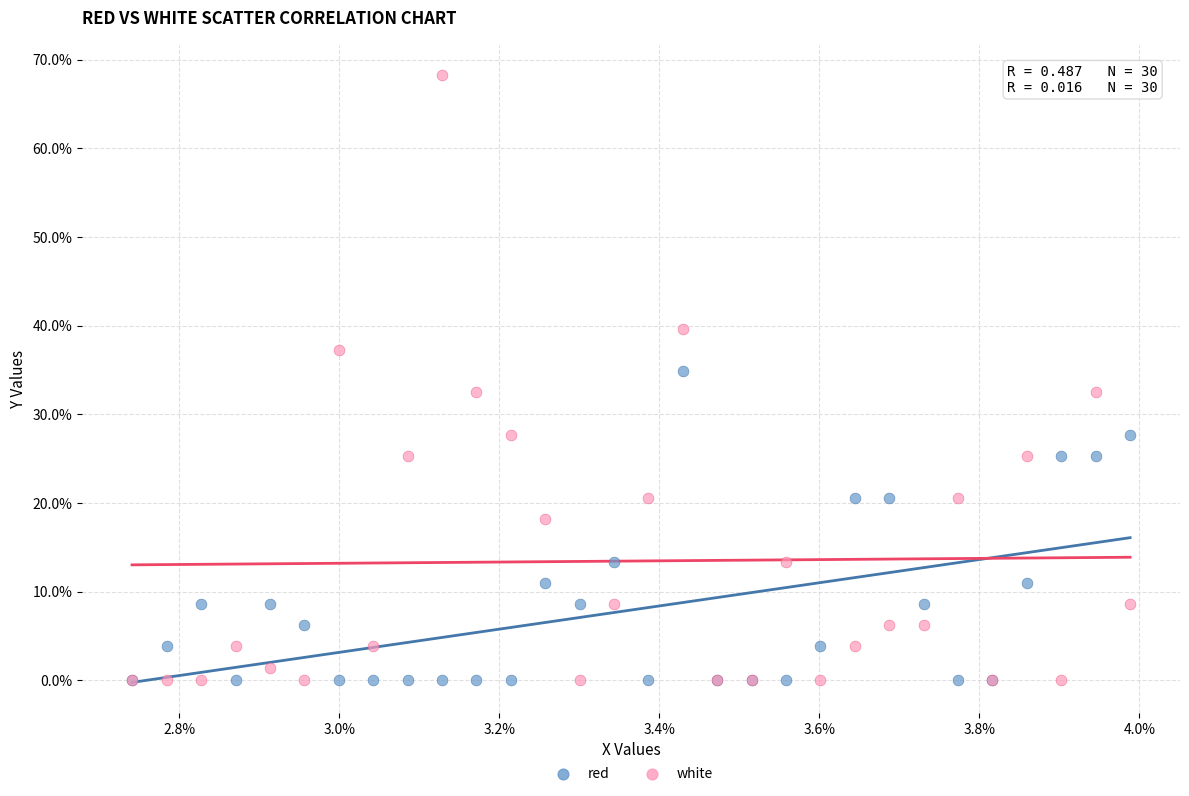

In the red series, what Y value is closest to 17?

20.5